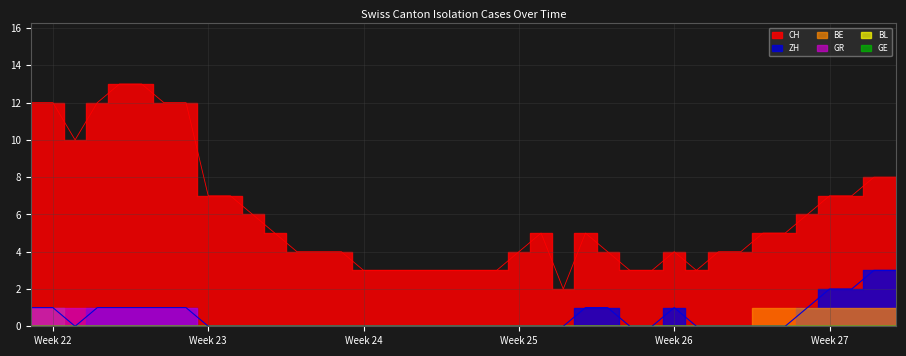

How many data points does each series have?

40